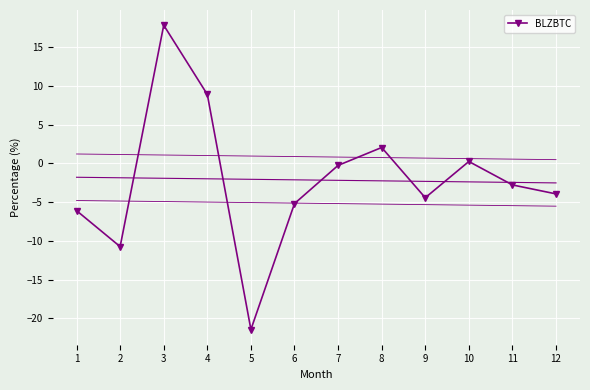

What is the minimum value shown in the chart?

-21.4